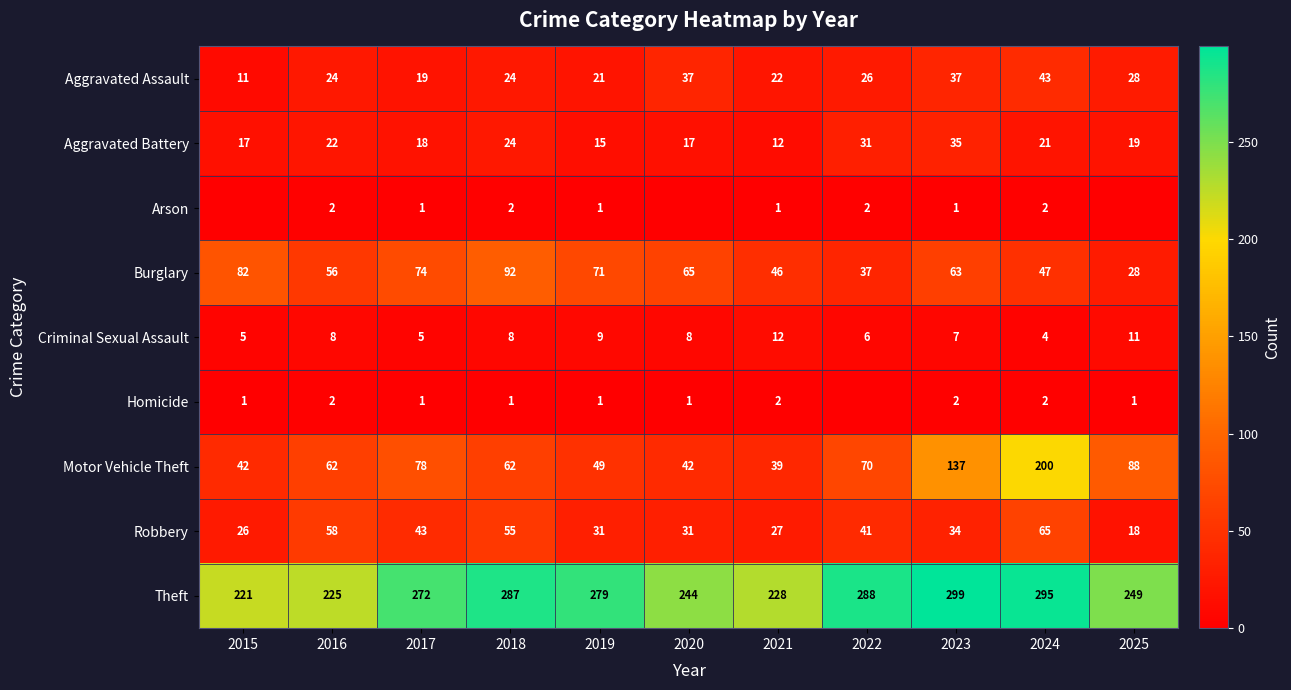

Which has a higher value, 2021 or 2022?

2022